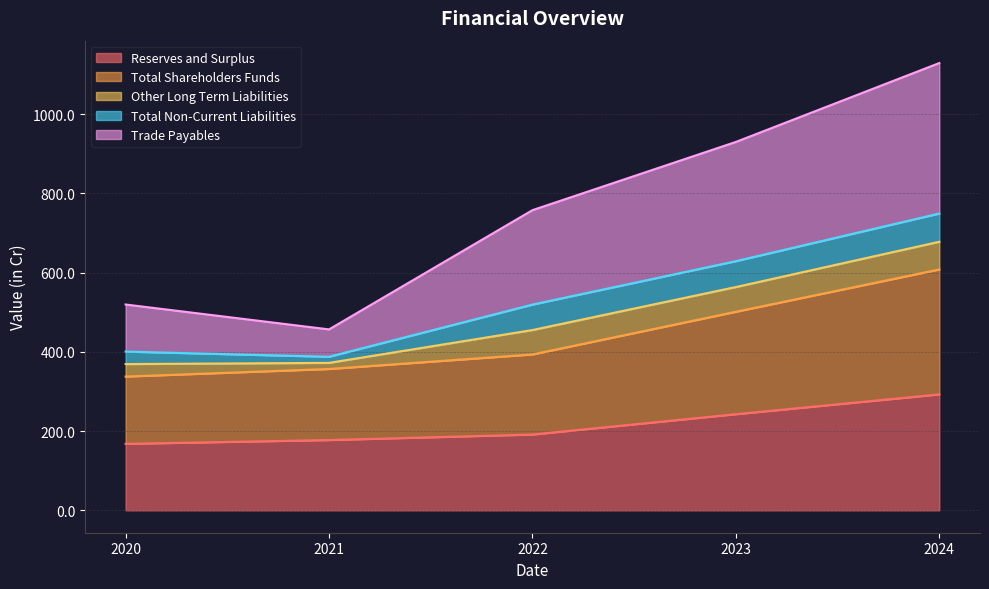

Is it true that Reserves and Surplus equals 316.4 at 2023?

False